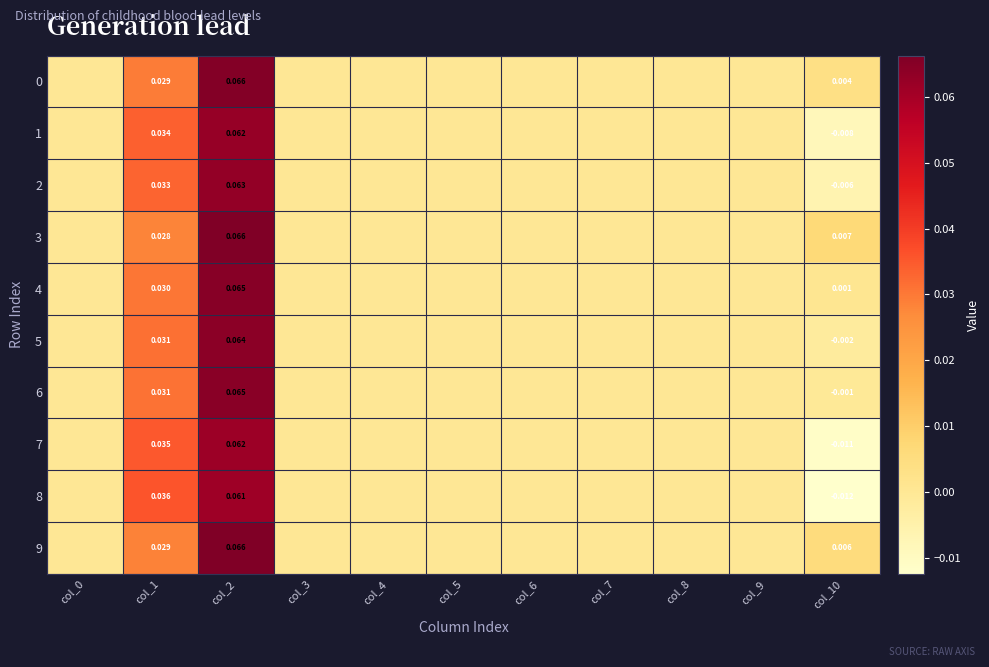

The value of 5 at col_9 is -0.0. True or false?

False